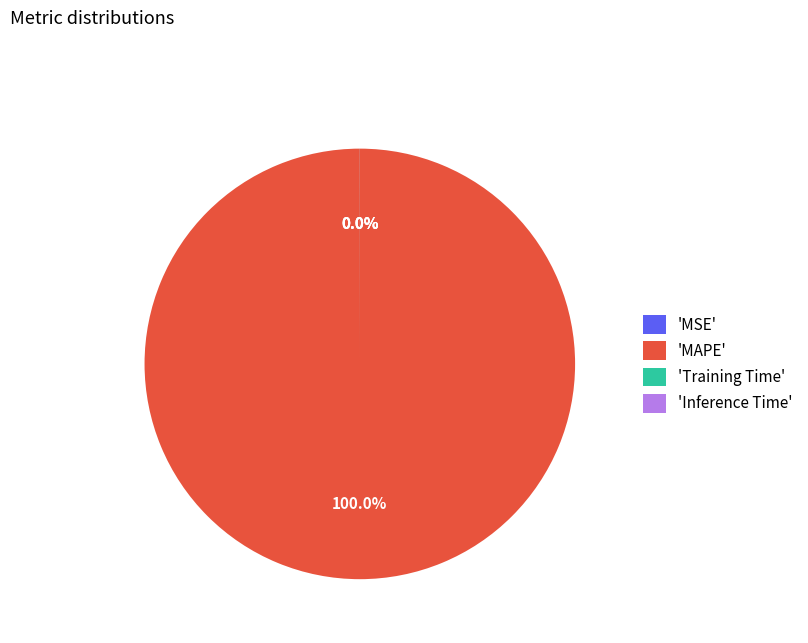

Which slice is the smallest?

MSE